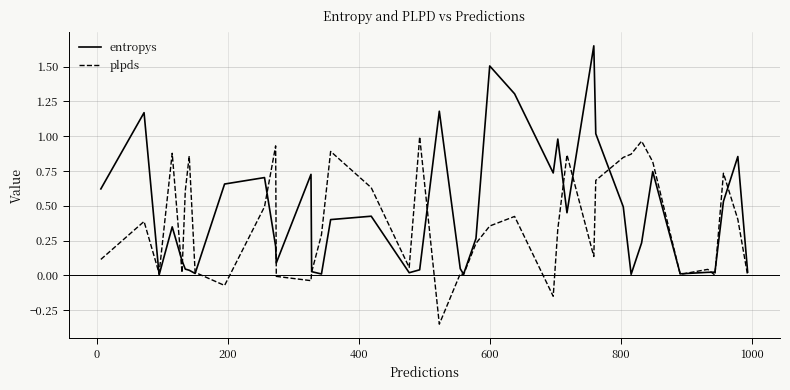

Which series has the largest range (max minus min)?

entropys